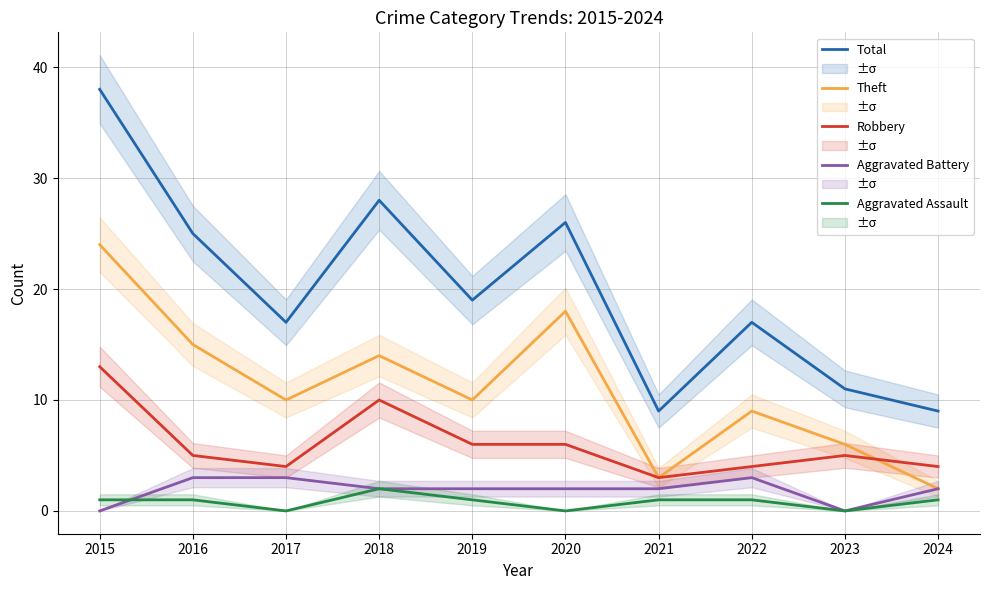

What is the highest value of the Theft series?

24